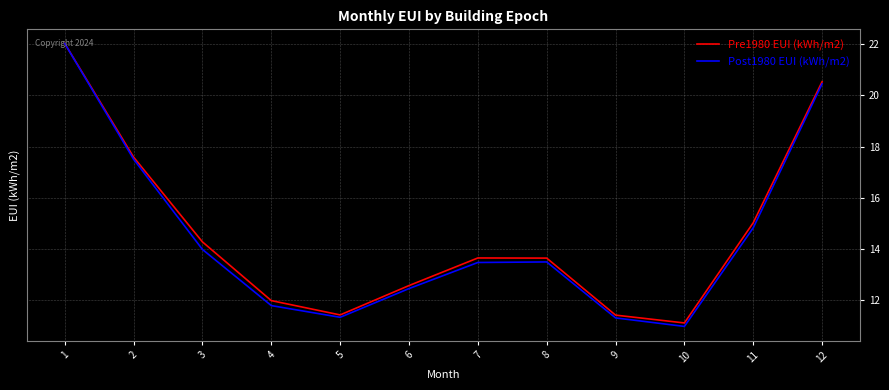

What is the spread (max minus min) of values at 6?

0.1